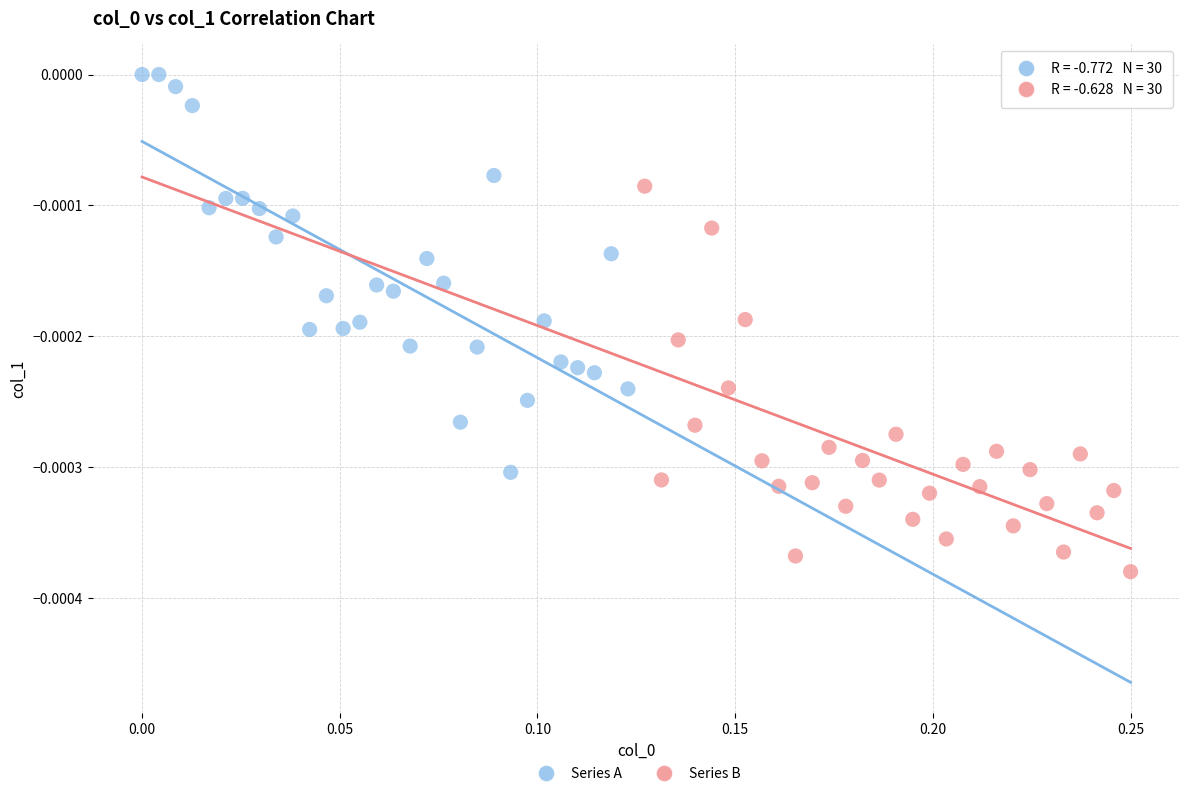

Which series has the widest spread of Y values?

Series A